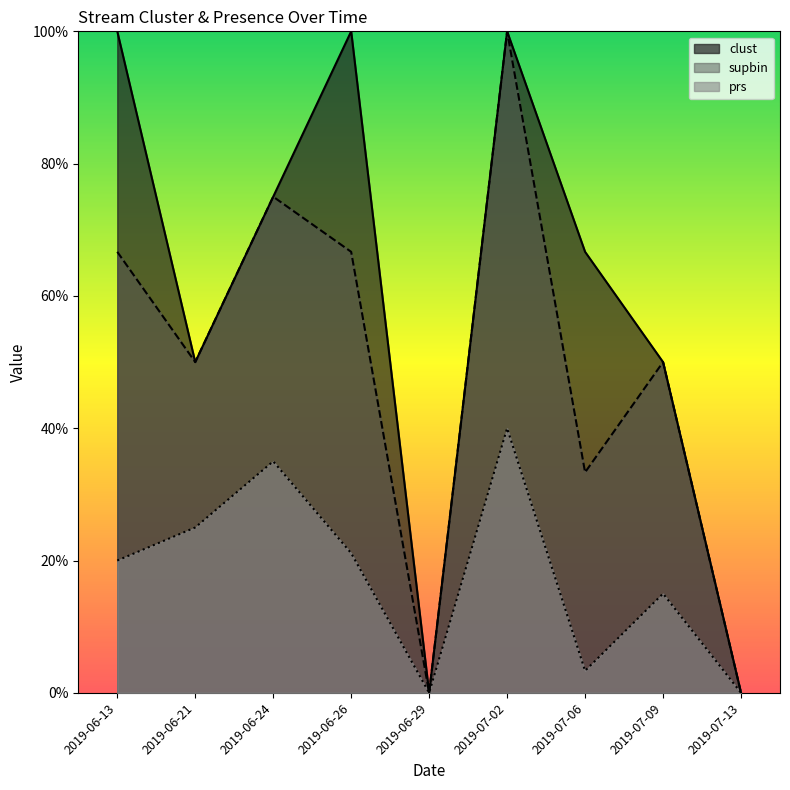

Between 2019-06-21 and 2019-06-26, which series saw the biggest shift?

clust